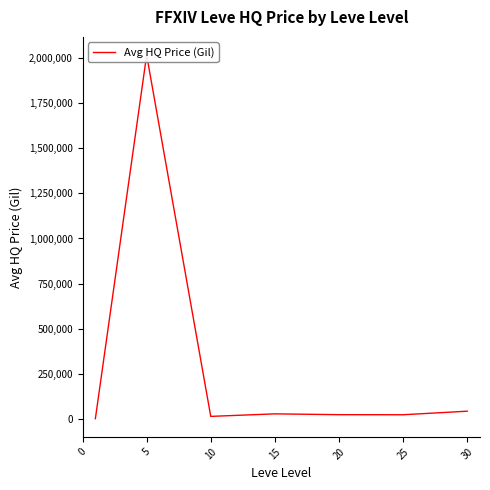

True or false: the data has more than 0 interior local peaks.

True